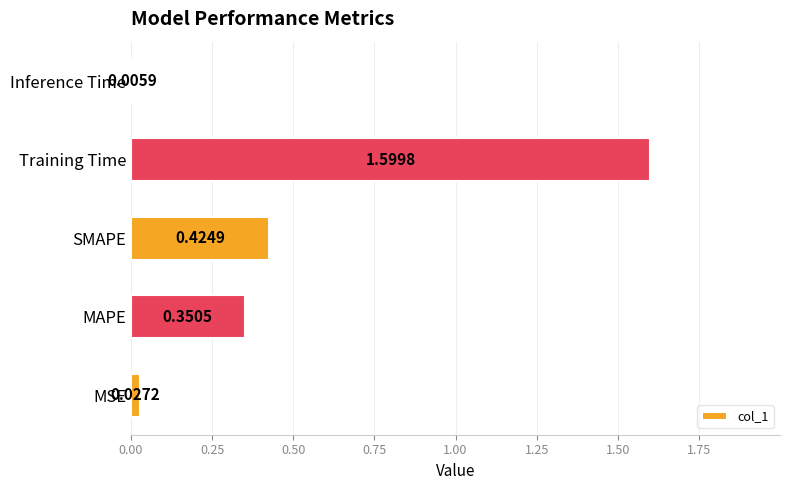

Which category has the highest value across all series?

Training Time